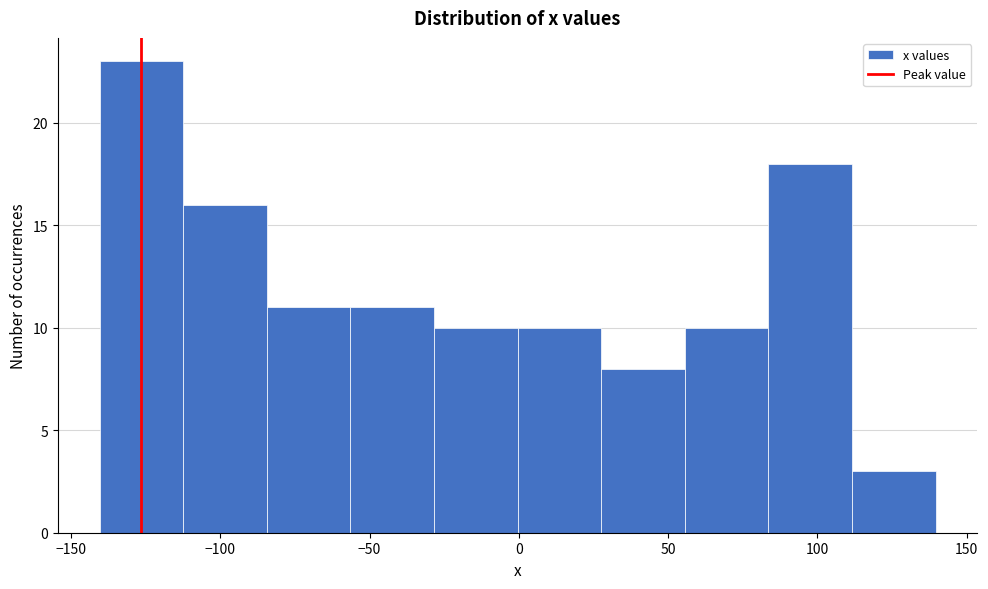

Which range on the x-axis has the tallest bar?

-140 to -110